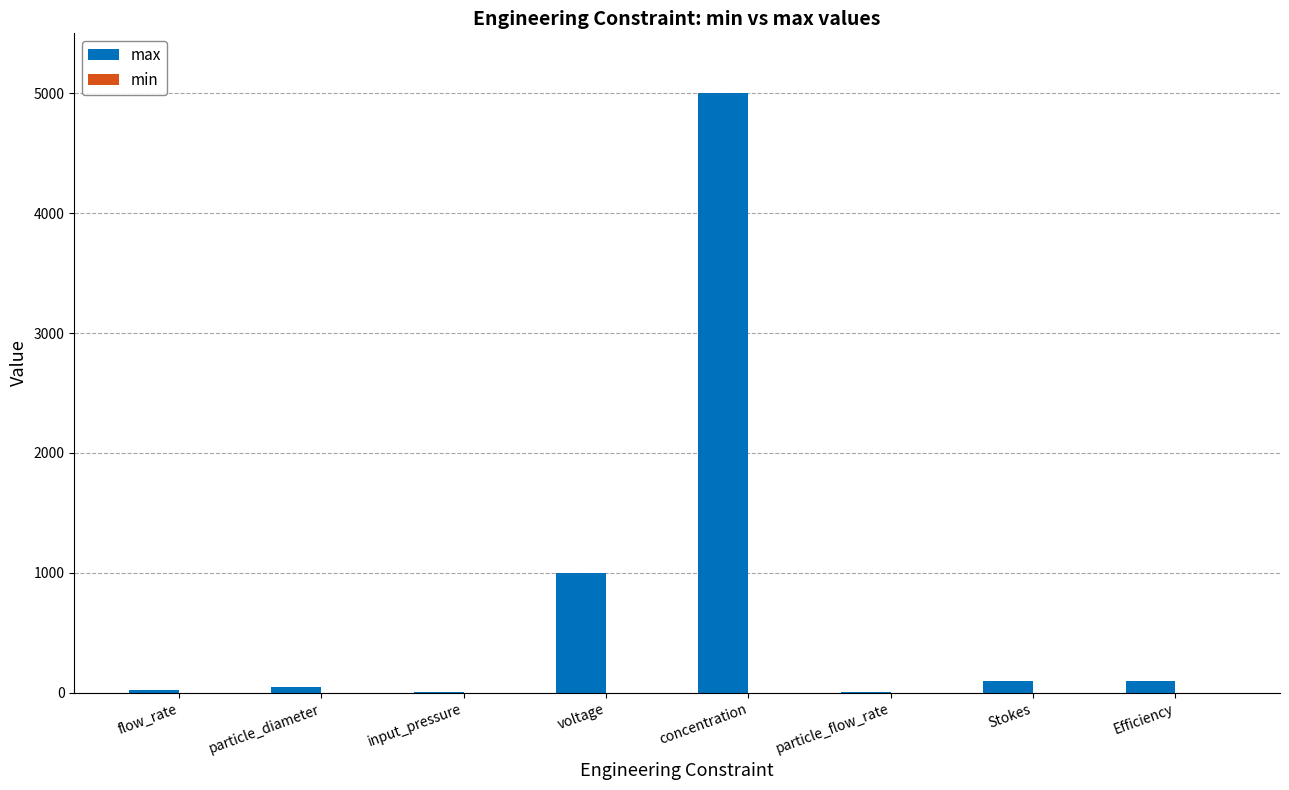

Is it true that the value at voltage is 585?

False